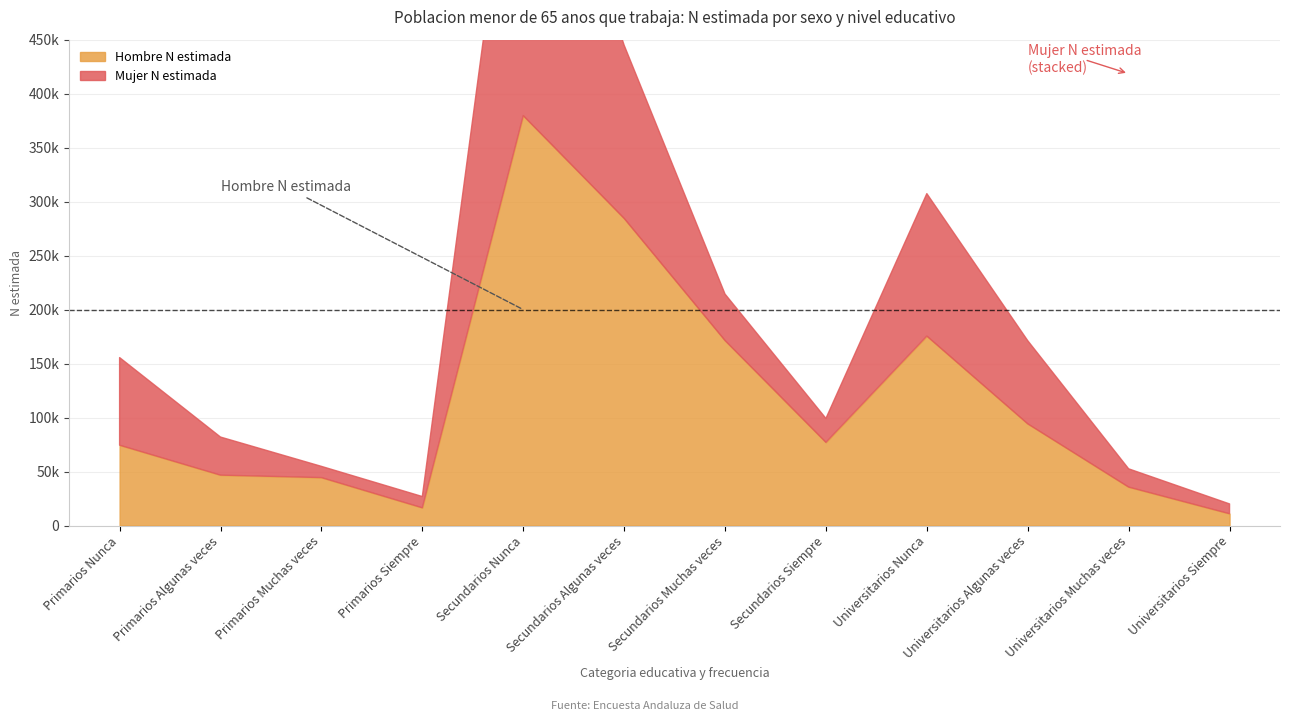

Does the chart have visible grid lines?

Yes